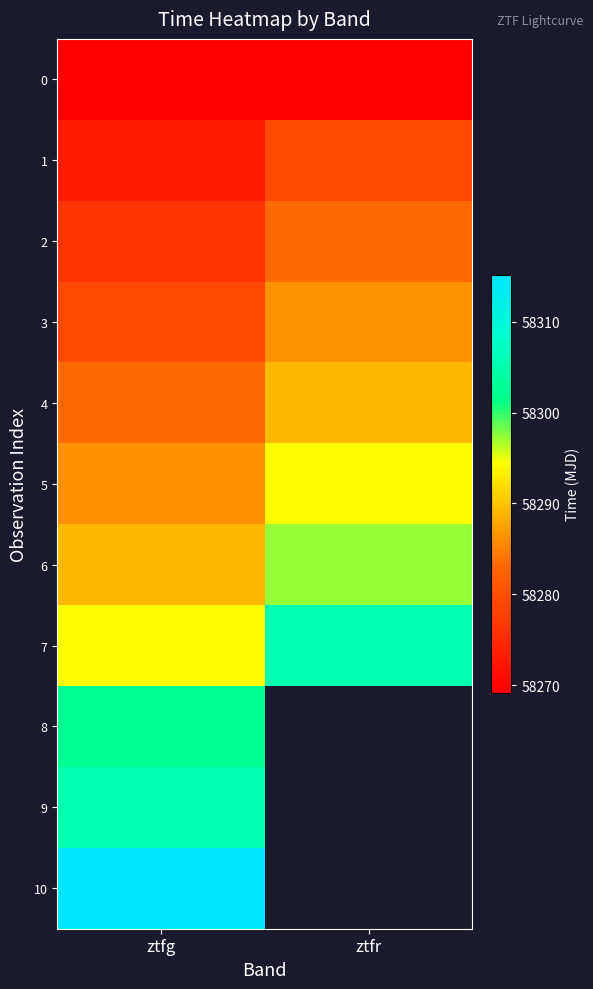

Rank the categories by 7 value from highest to lowest.

ztfr, ztfg